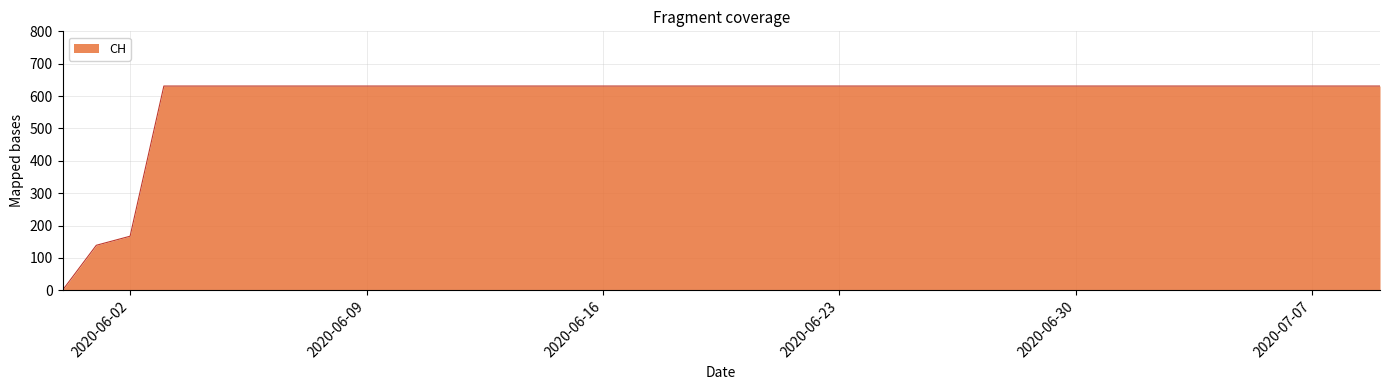

What is the maximum value shown in the chart?

631